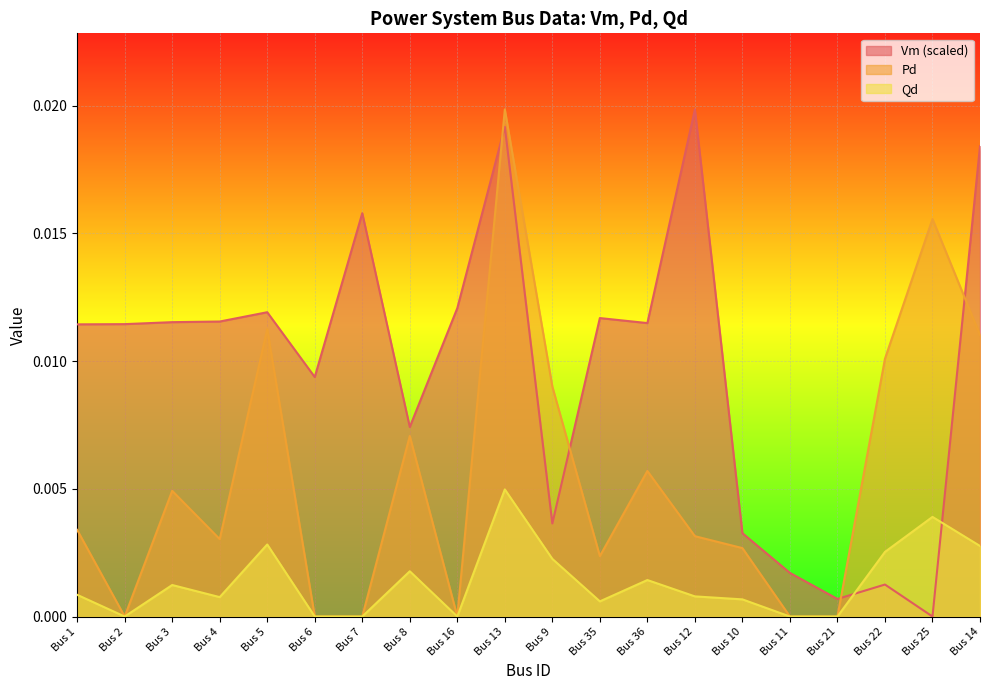

How many lines are shown in the chart?

3